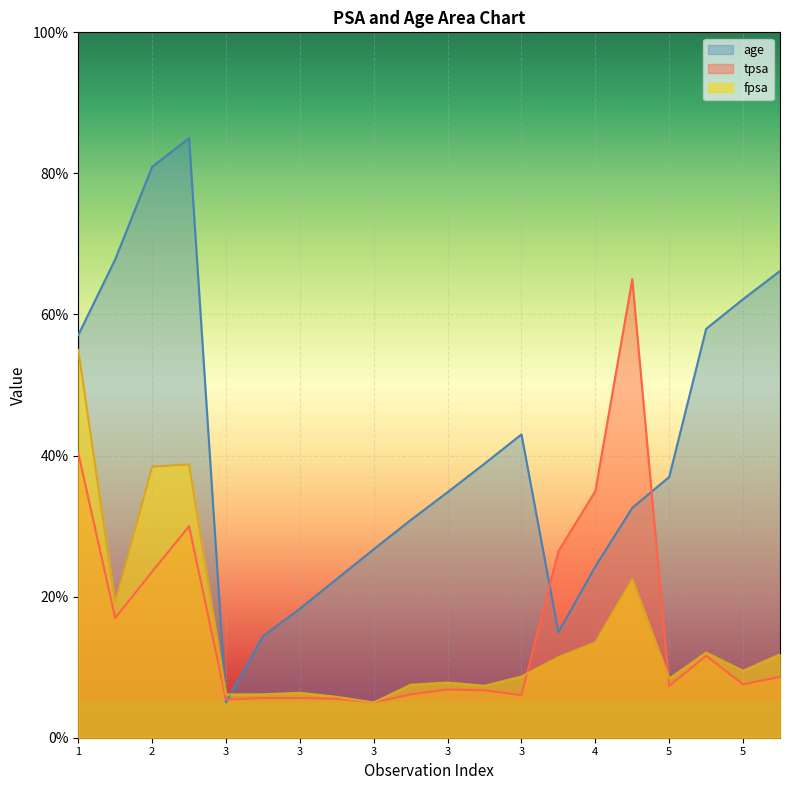

True or false: tpsa has more than 0 points higher than both neighbors.

True